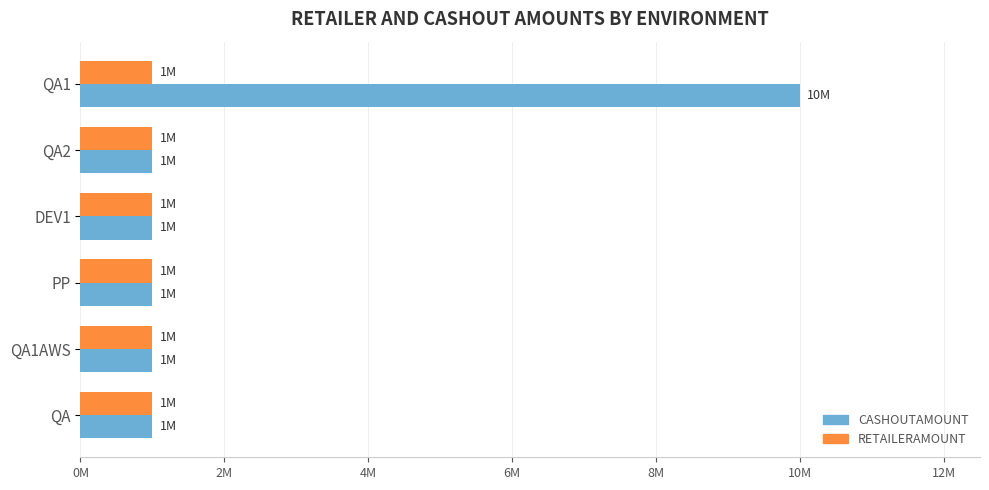

List the series in order of their peak value, highest first.

CASHOUTAMOUNT, RETAILERAMOUNT